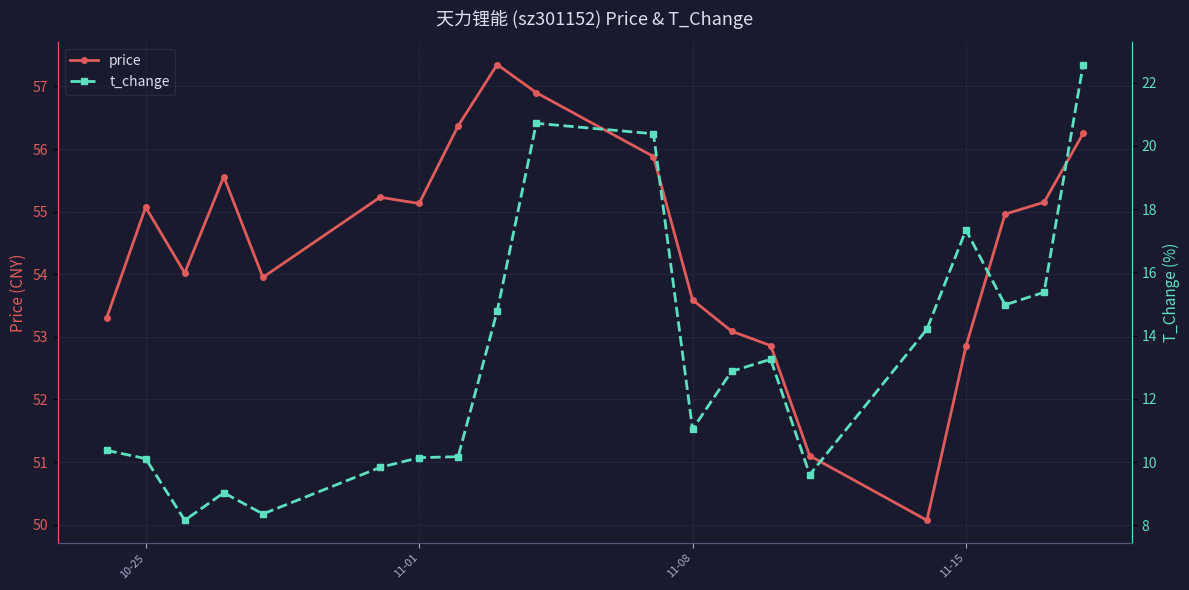

What is the smallest value displayed?

8.2